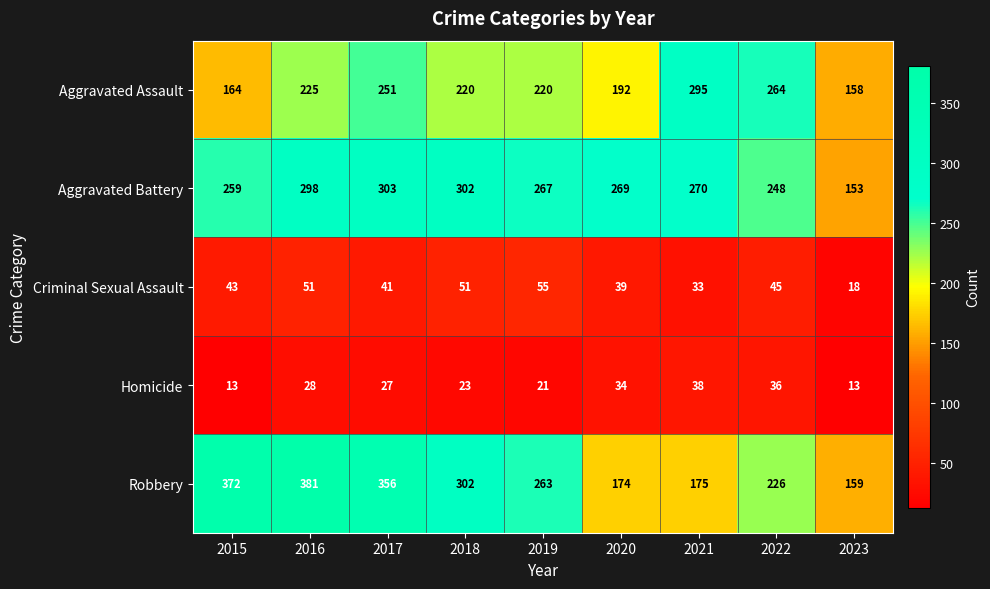

What is the difference between the maximum and minimum values in the Homicide series?

25